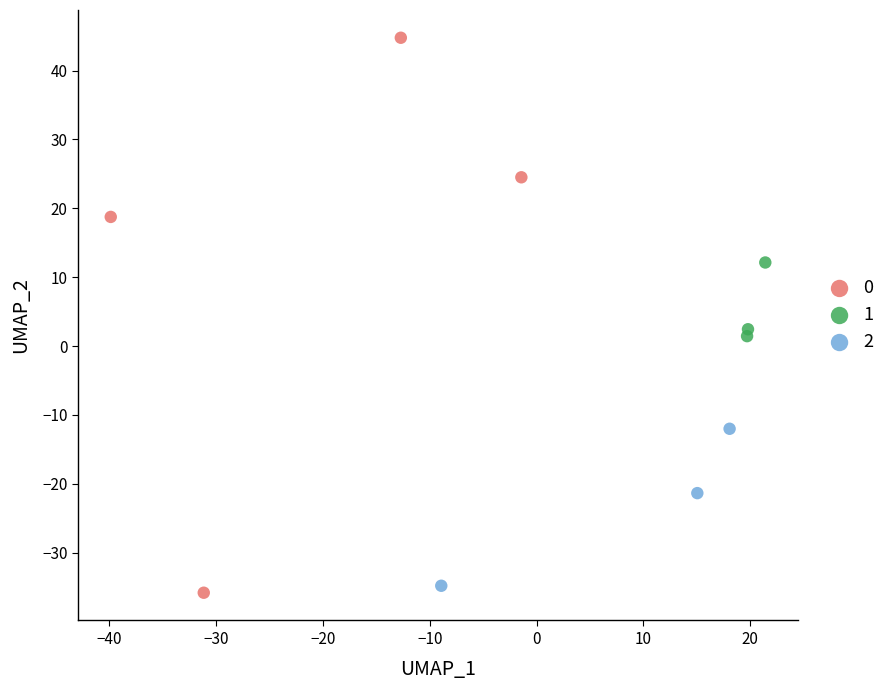

What are all the series names shown in the legend?

0, 1, 2